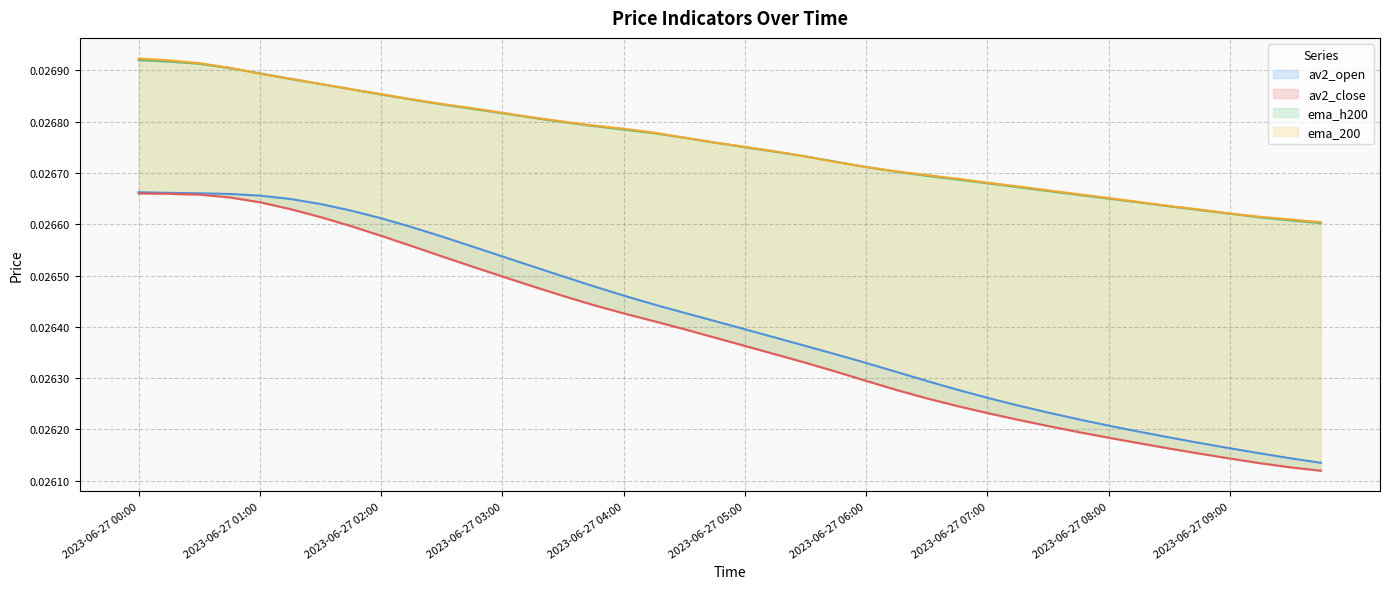

How many lines are shown in the chart?

4